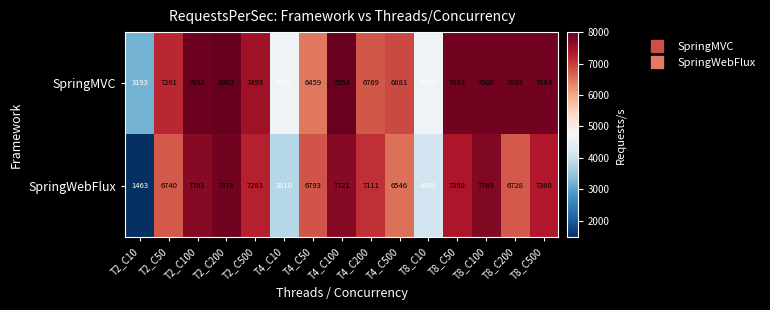

At how many categories does at least one series exceed 4249?

14